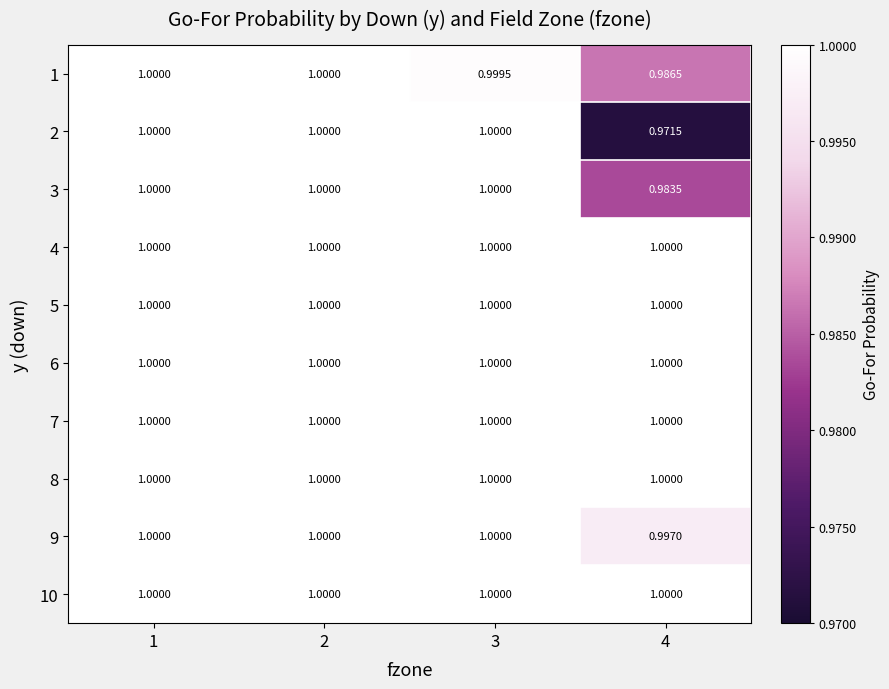

Is the value of 9 at 4 greater than the value of 2 at 2?

No